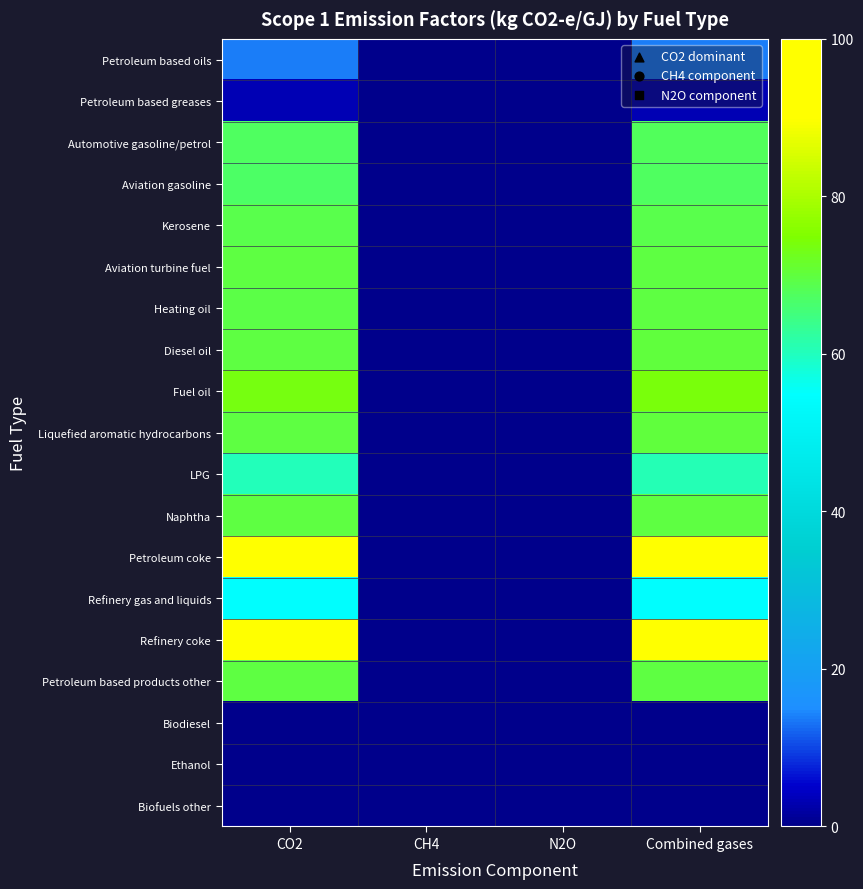

Rank the series by their maximum value, from lowest to highest.

Biodiesel, Ethanol, Biofuels other, Petroleum based greases, Petroleum based oils, Refinery gas and liquids, LPG, Aviation gasoline, Automotive gasoline/petrol, Kerosene, Heating oil, Aviation turbine fuel, Naphtha, Petroleum based products other, Liquefied aromatic hydrocarbons, Diesel oil, Fuel oil, Petroleum coke, Refinery coke